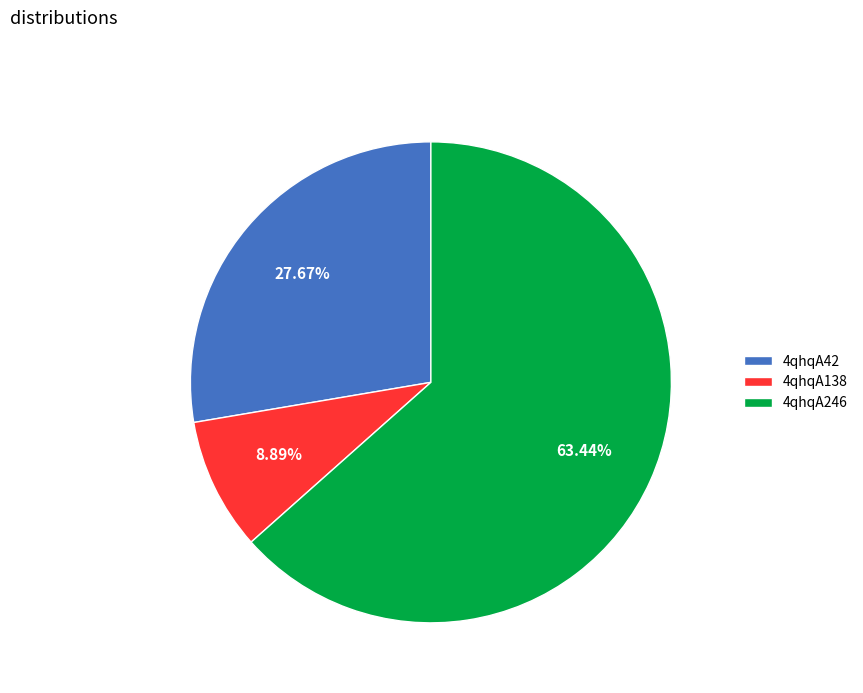

What is the ratio of the value at 4qhqA42 to the value at 4qhqA246?

0.4